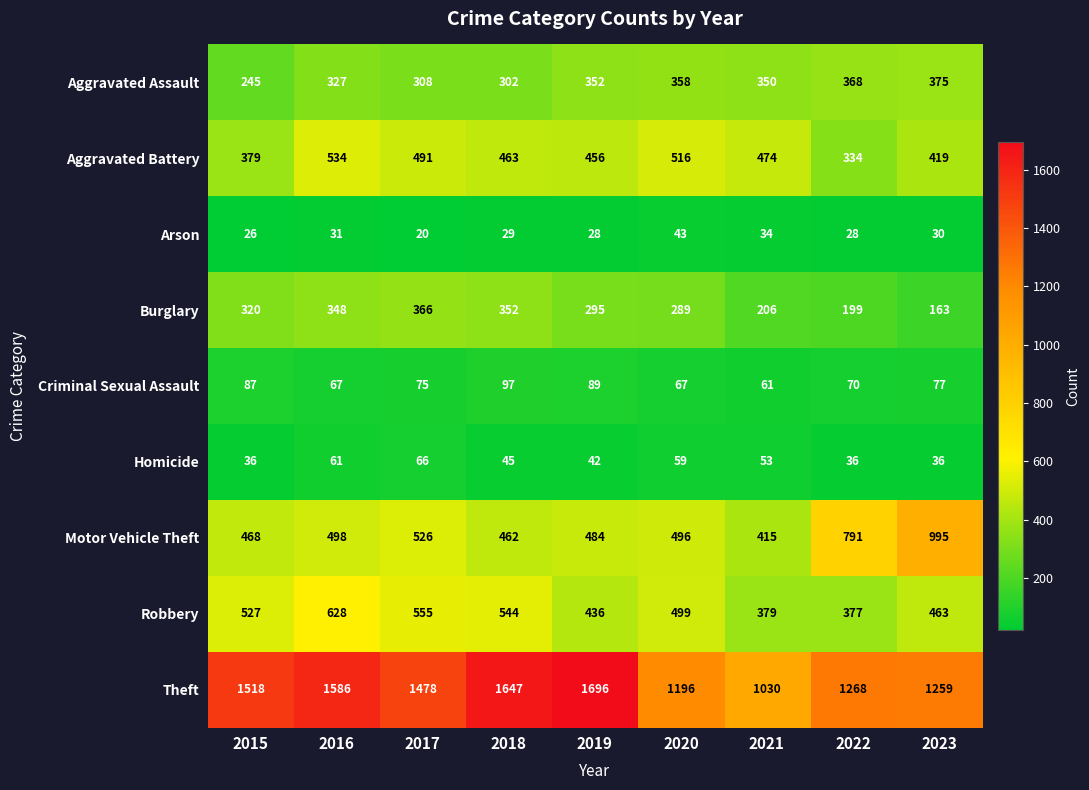

What is the approximate value of Homicide at 2022, to the nearest 10?

40